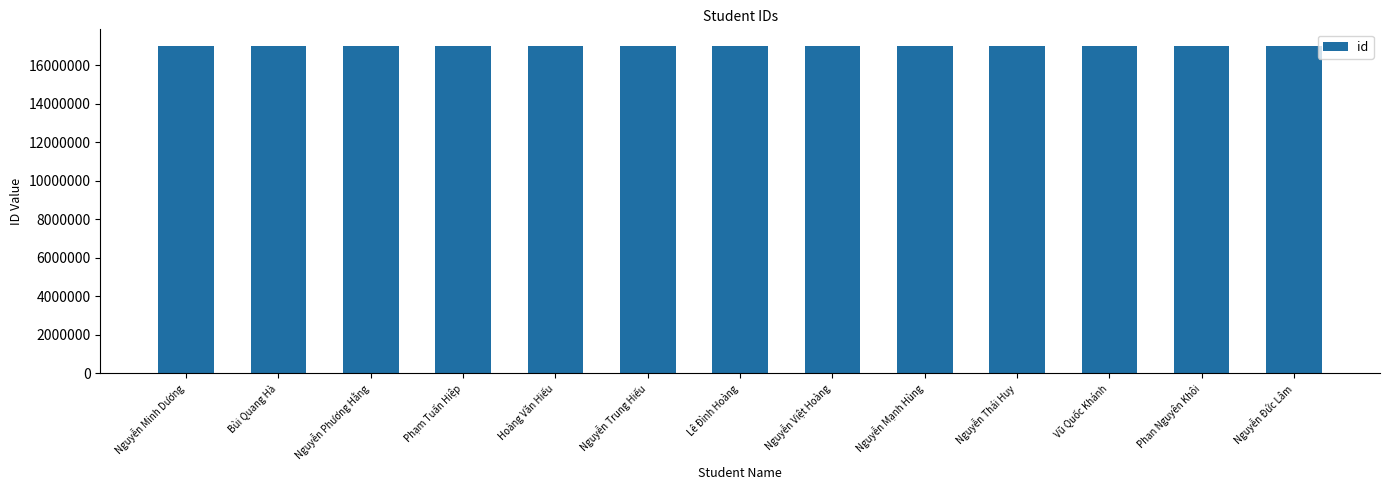

What is the greatest value displayed?

17021280